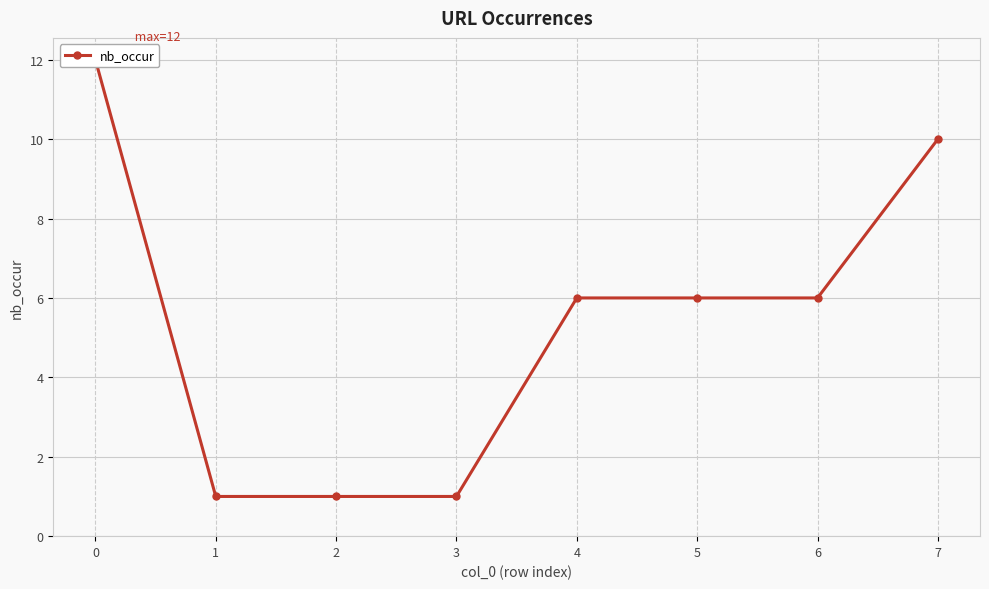

List the labels in order of value, largest first.

0, 7, 4, 5, 6, 1, 2, 3